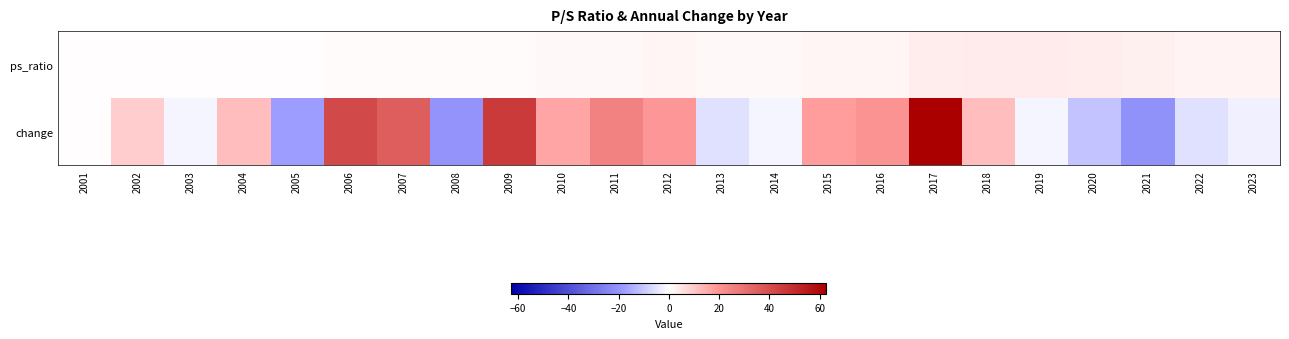

Reading left to right, transcribe all the data shown in this chart.

ps_ratio: 2001=0.4	2002=0.4	2003=0.4	2004=0.5	2005=0.4	2006=0.5	2007=0.7	2008=0.6	2009=0.8	2010=1.0	2011=1.2	2012=1.5	2013=1.4	2014=1.4	2015=1.6	2016=1.9	2017=3.1	2018=3.5	2019=3.5	2020=3.1	2021=2.5	2022=2.3	2023=2.2
change: 2001=0.0	2002=8.9	2003=-1.8	2004=11.8	2005=-17.9	2006=41.6	2007=35.3	2008=-20.5	2009=45.9	2010=16.3	2011=25.2	2012=19.2	2013=-5.4	2014=-1.9	2015=18.1	2016=20.5	2017=62.7	2018=11.8	2019=-1.7	2020=-10.8	2021=-21.0	2022=-5.9	2023=-2.8